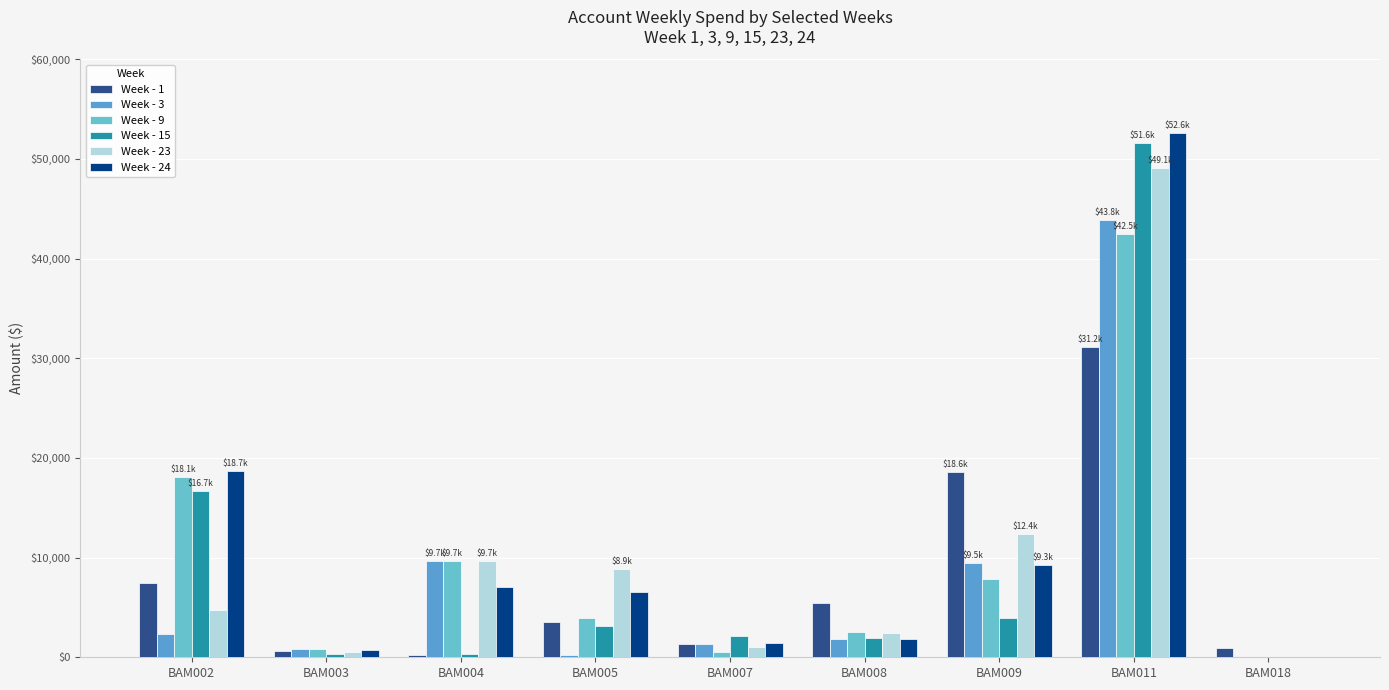

Reading left to right, extract all data points from this chart.

Week - 1: 7489.1	637.6	273.0	3513.1	1346.1	5495.3	18567.5	31176.5	952.5
Week - 3: 2361.1	801.6	9655.7	200.4	1377.0	1798.0	9450.1	43846.0	0.0
Week - 9: 18082.4	797.7	9655.7	3943.9	566.0	2533.8	7852.7	42472.7	0.0
Week - 15: 16675.4	365.7	361.4	3170.4	2180.3	1915.2	3967.5	51555.0	0.0
Week - 23: 4764.7	522.8	9655.7	8862.9	998.0	2397.7	12389.3	49073.1	0.0
Week - 24: 18658.4	749.3	7085.9	6573.4	1470.1	1797.0	9285.3	52582.3	0.0